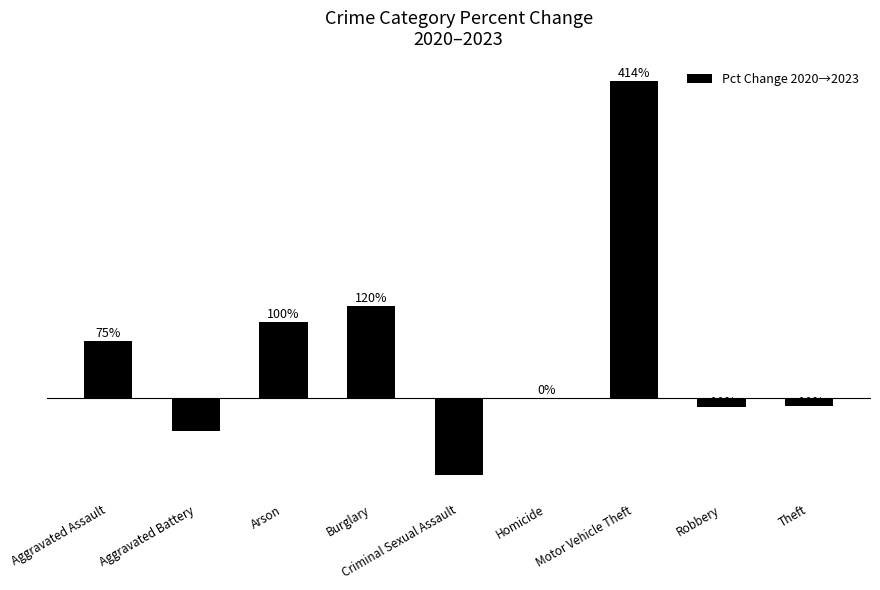

Which label corresponds to the largest value in the chart?

Motor Vehicle Theft